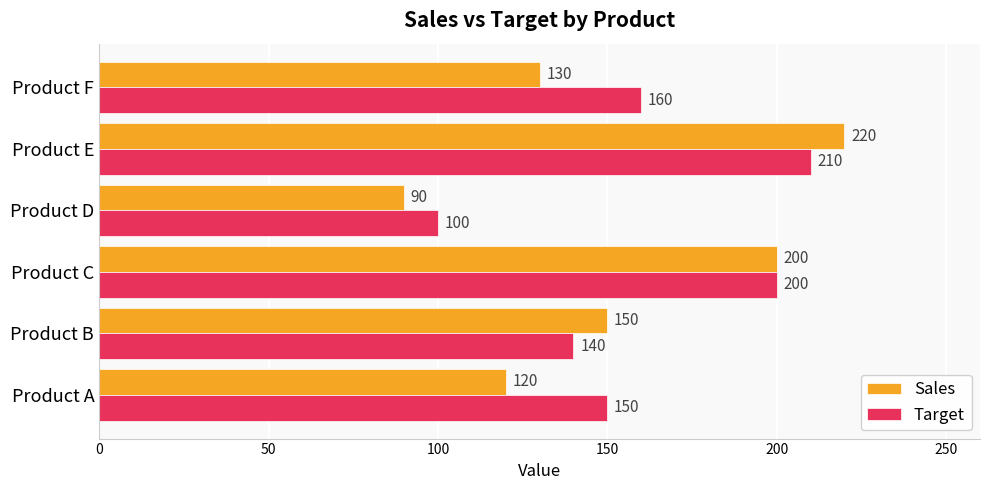

Where is Target nearest to the value 155?

Product A